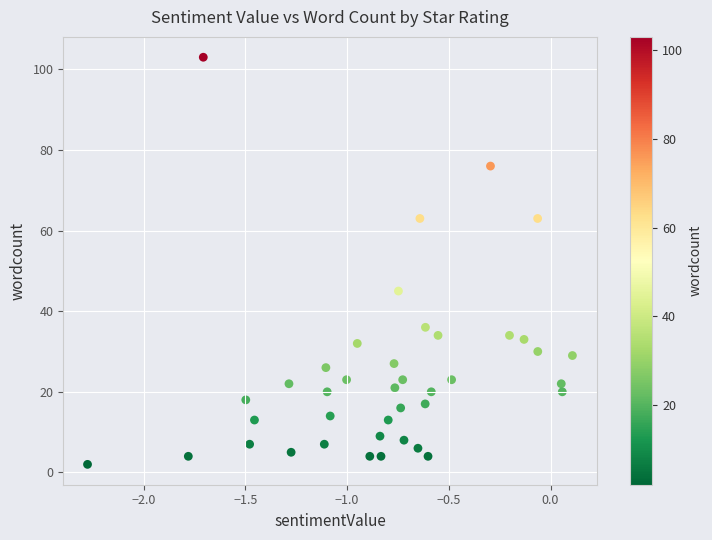

What Y value in the scatter plot is closest to 52?

45